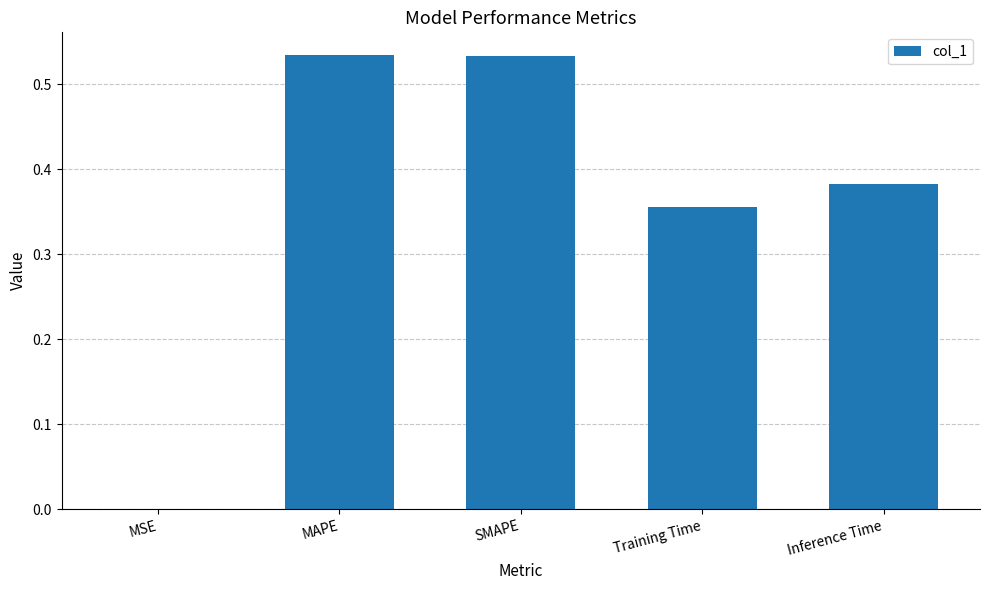

What is the sum of all values?

1.8